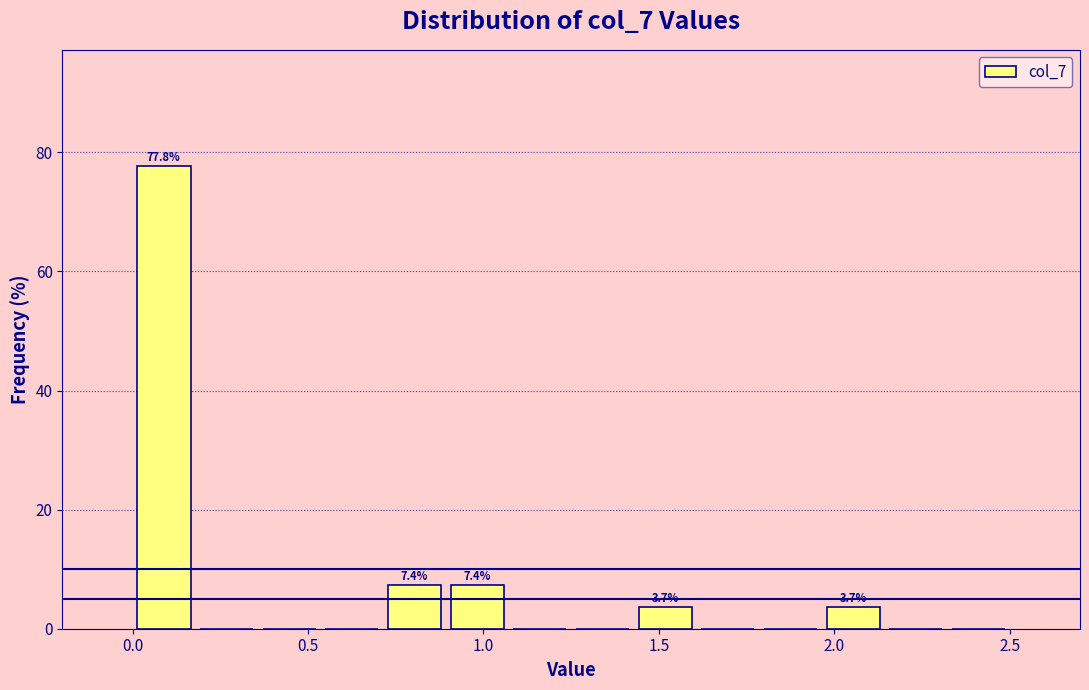

Read against the x-axis, roughly where is the centre of the tallest bar?

0.10